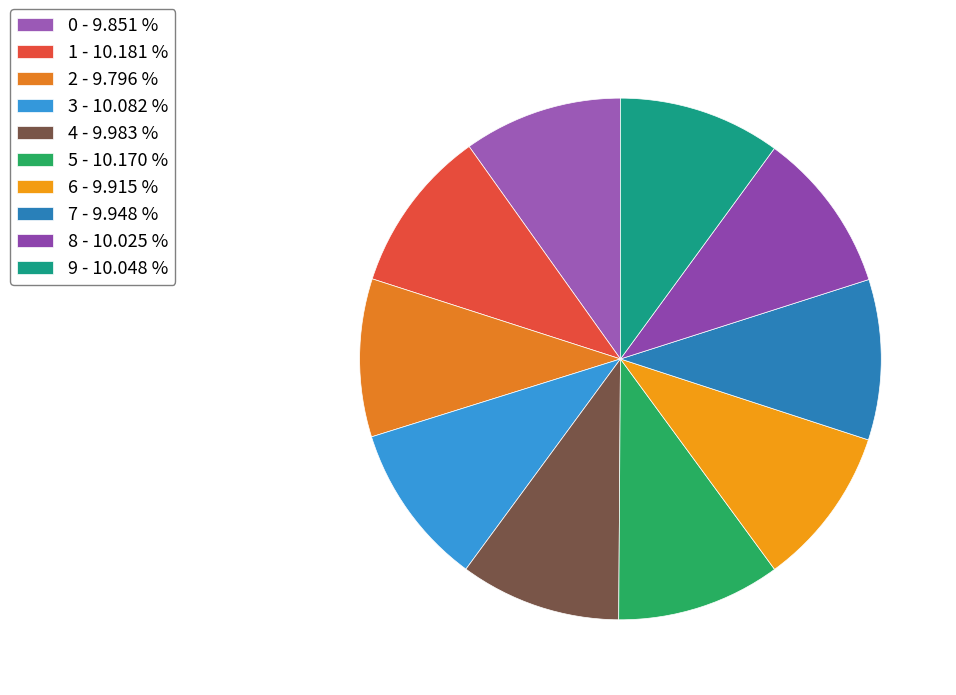

Does any single category account for the majority?

No